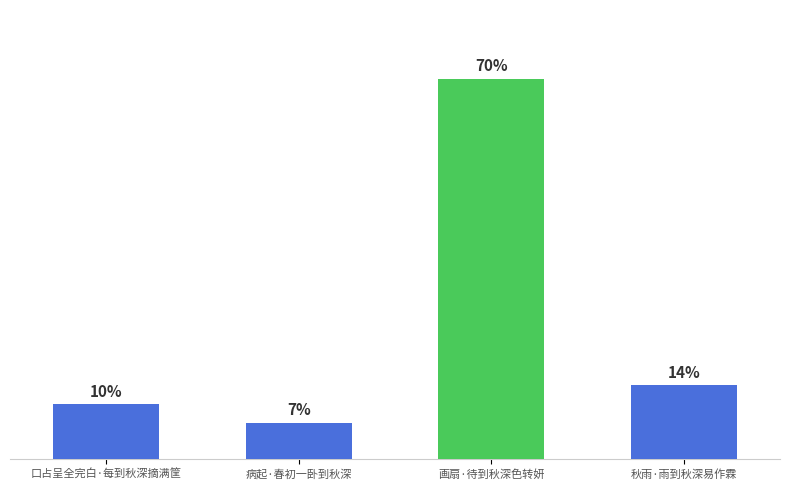

Between 口占呈全完白·每到秋深摘满筐 and 病起·春初一卧到秋深, which is larger?

口占呈全完白·每到秋深摘满筐